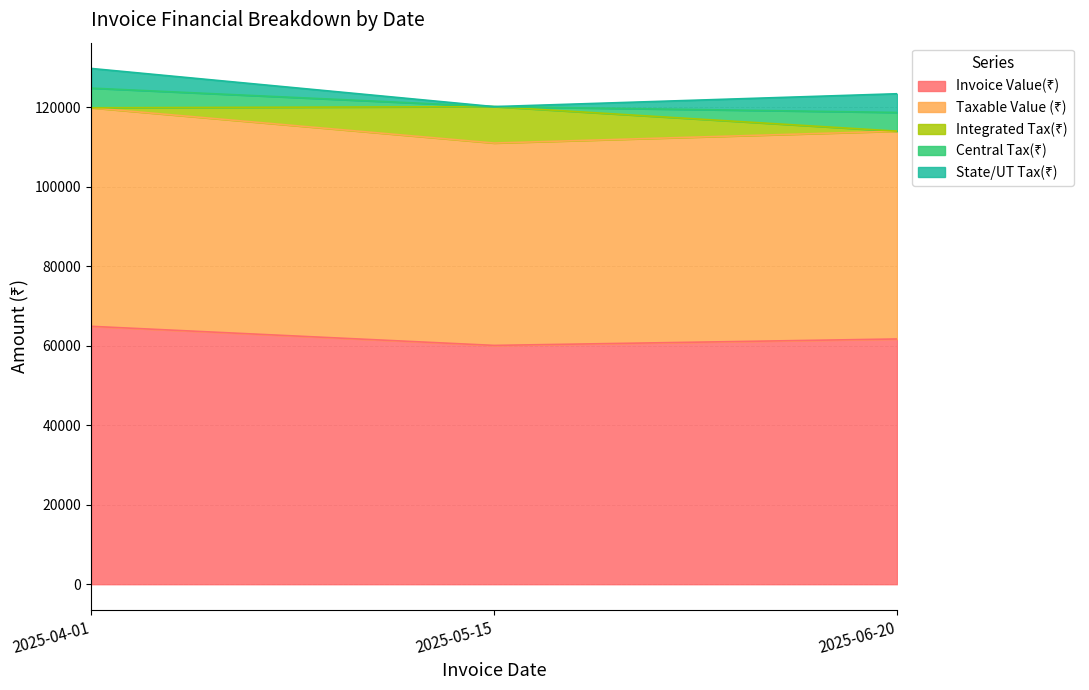

At which label is Central Tax(₹) closest to 2473?

2025-06-20